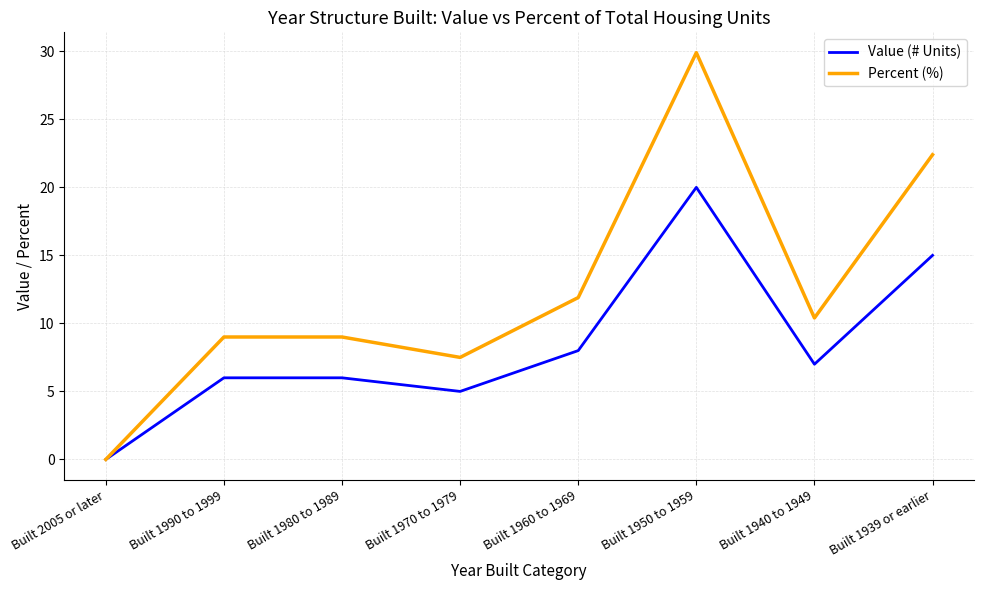

Which series changed the most between Built 1960 to 1969 and Built 1939 or earlier?

Percent (%)